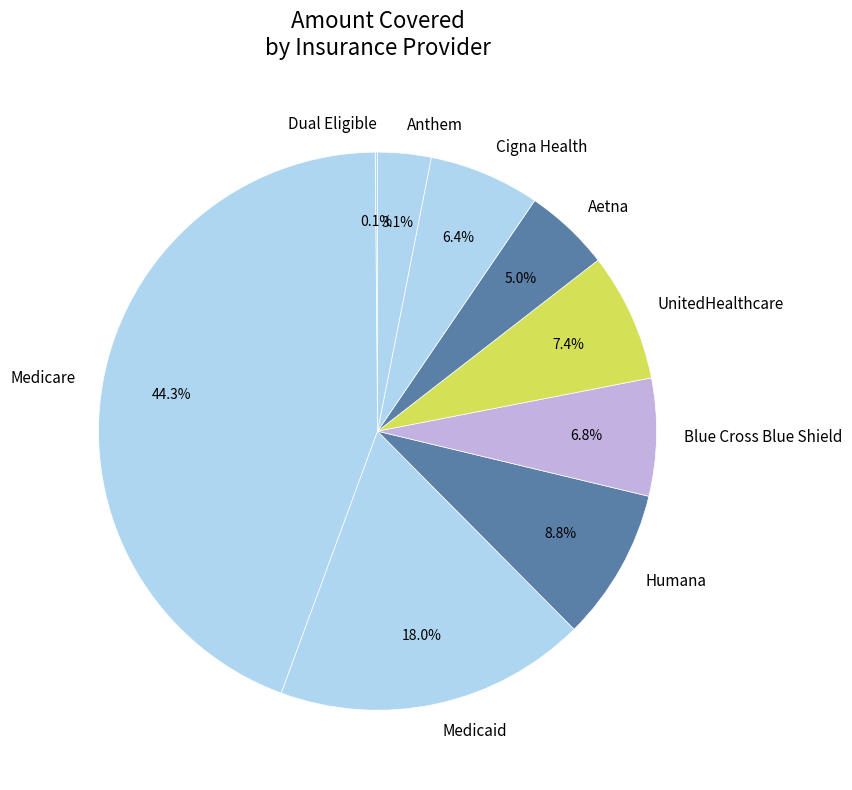

Approximately how many times larger is the value at Blue Cross Blue Shield compared to Cigna Health?

1.1